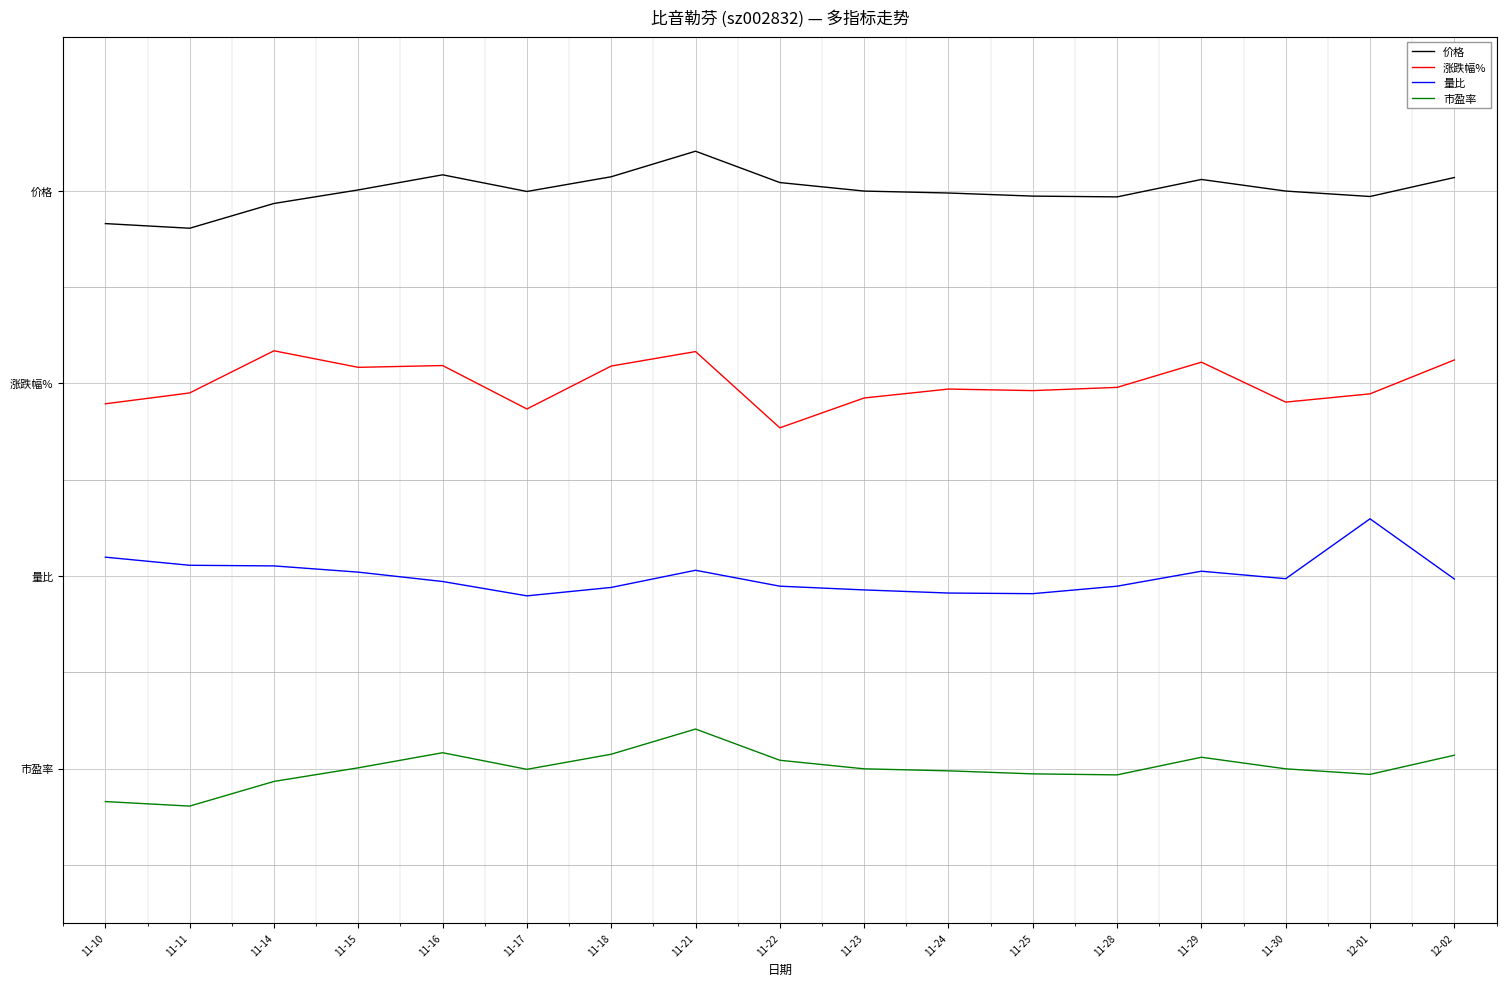

Where is the first local maximum for 市盈率?

11-16